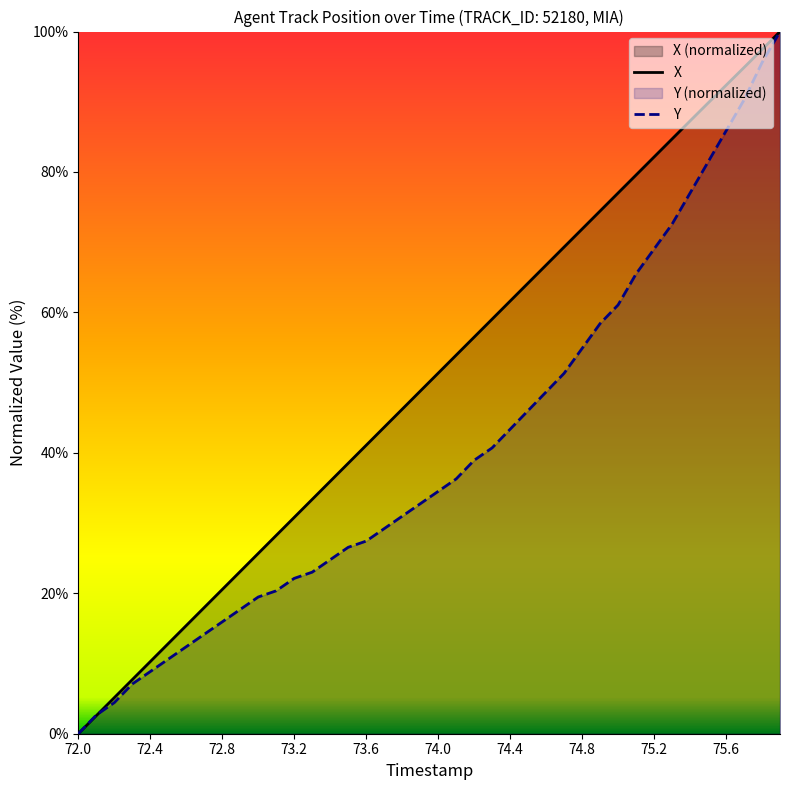

How many lines are shown in the chart?

2